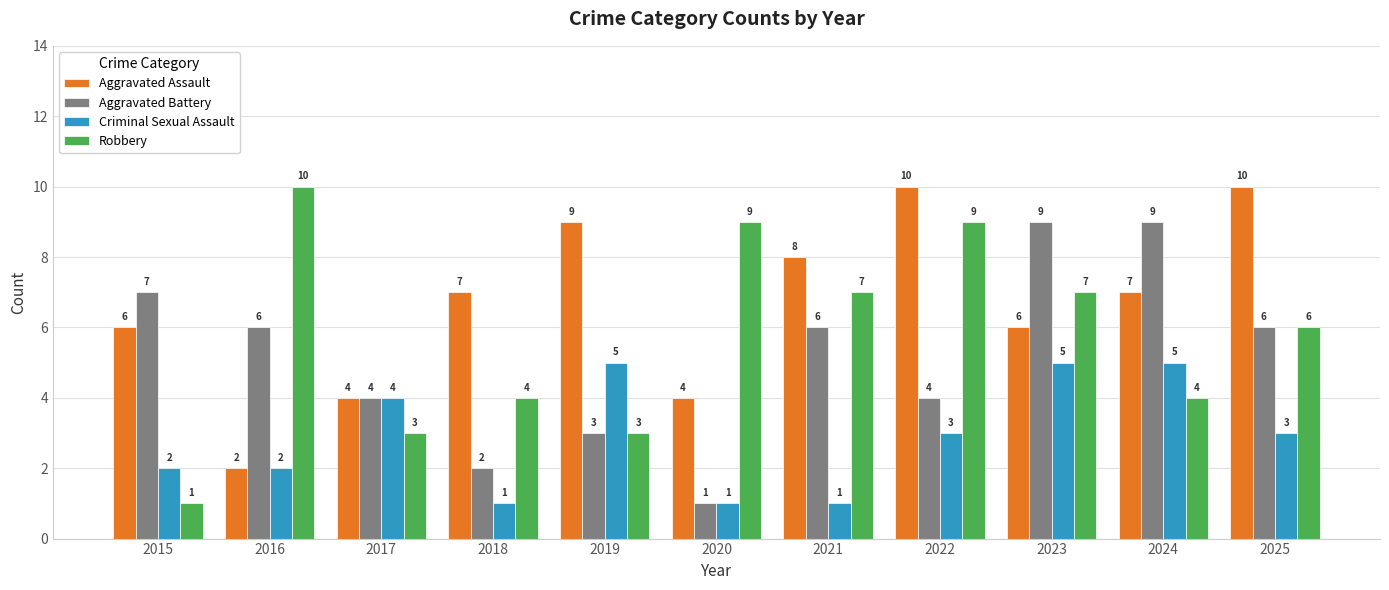

What is the minimum value shown in the chart?

1